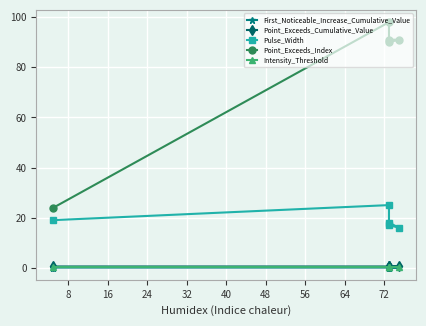

True or false: First_Noticeable_Increase_Cumulative_Value and Pulse_Width cross at least once.

False